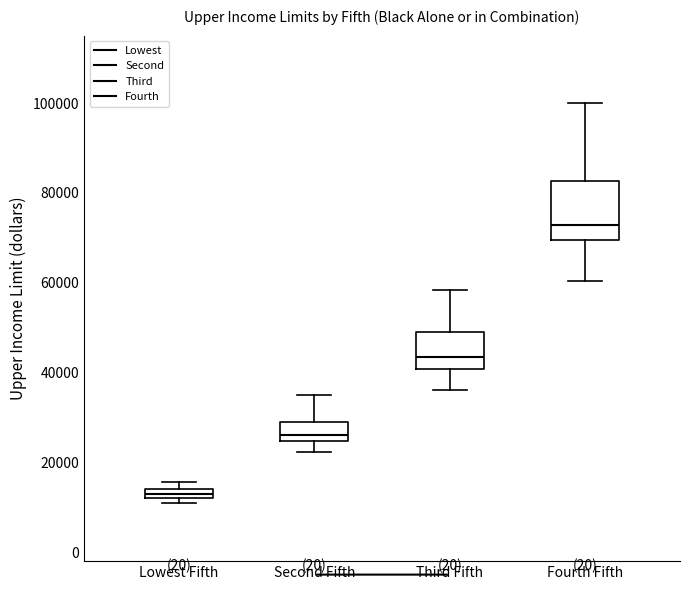

Which box is the tallest, from its lower edge to its upper edge?

Fourth Fifth